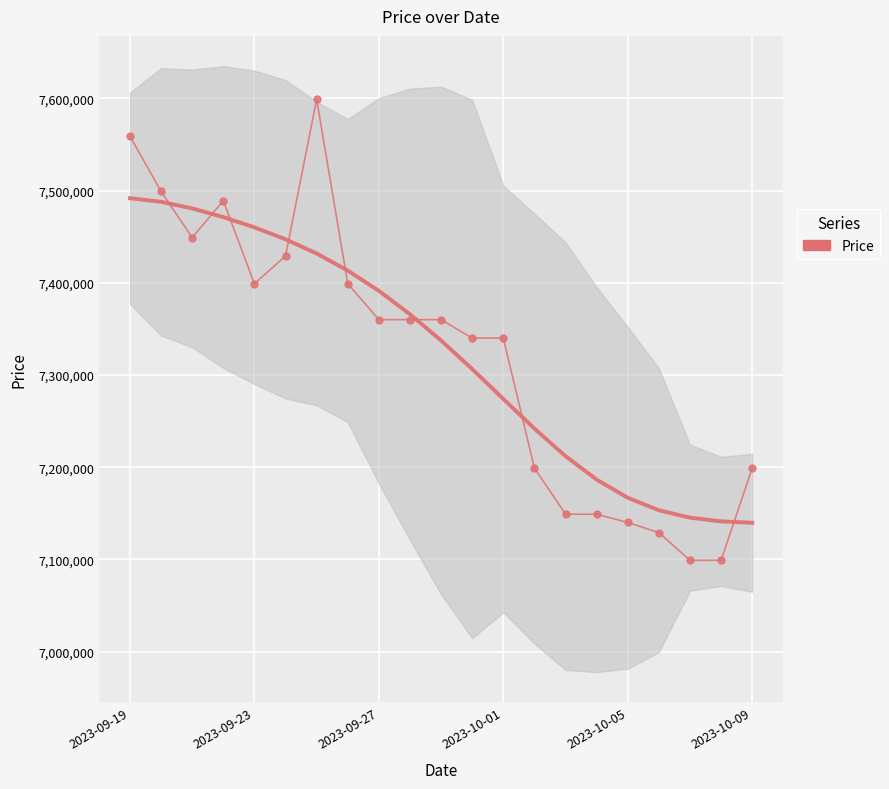

Where does the data first go above 7360000?

2023-09-19